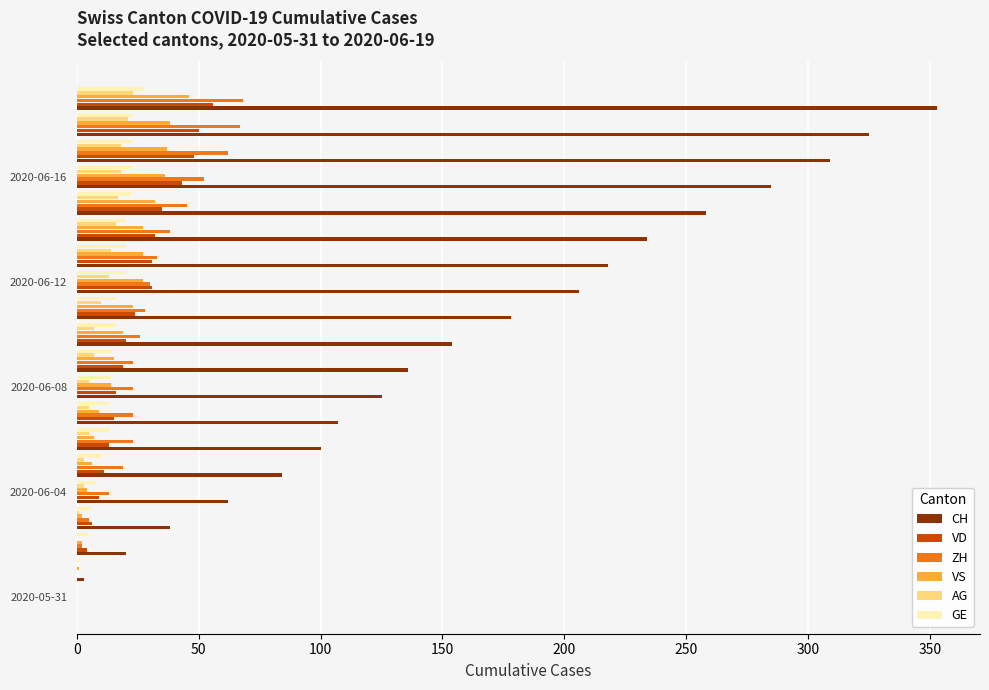

What is the maximum value shown in the chart?

353